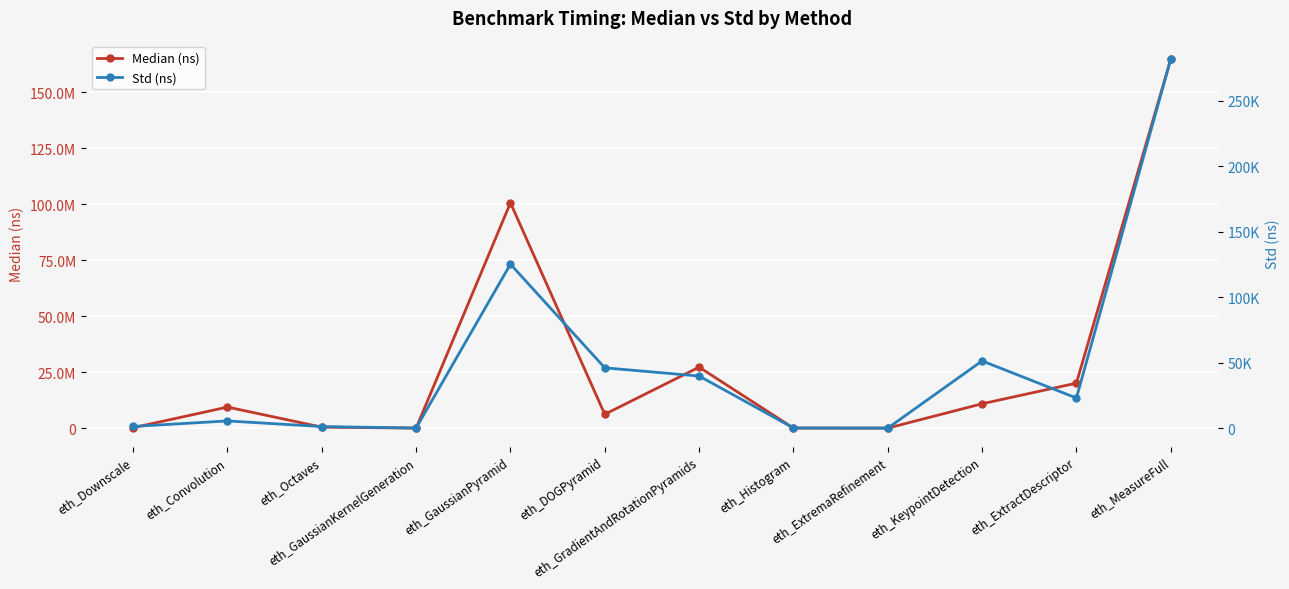

The Median (ns) series shows 94448.5 at eth_Downscale. True or false?

False